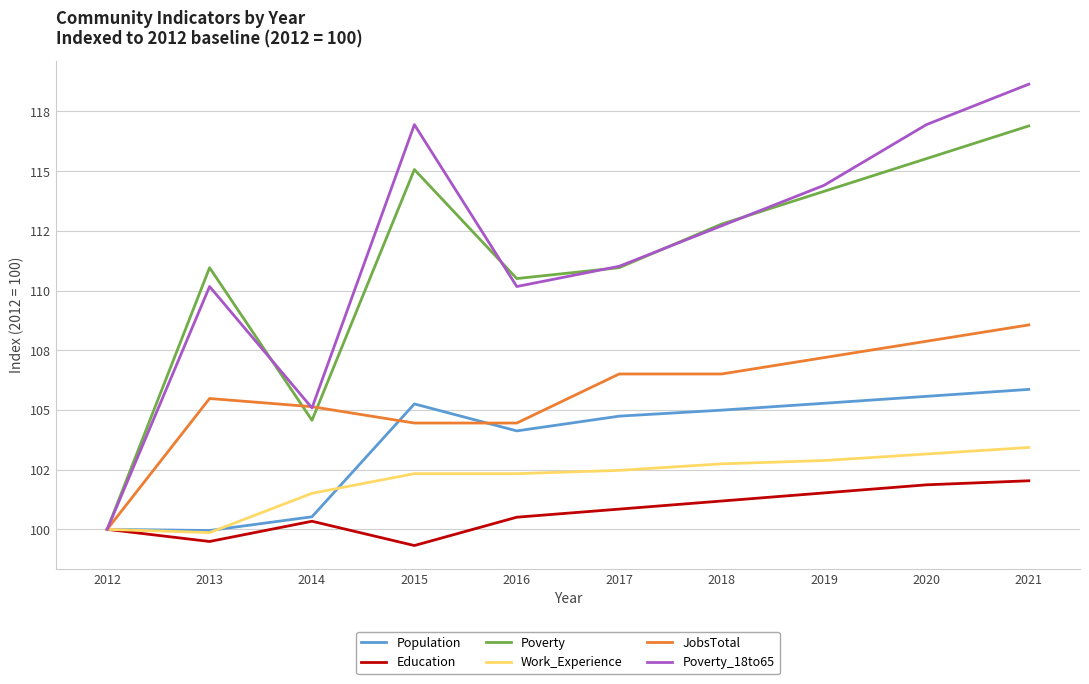

What are all the series names shown in the legend?

Population, Education, Poverty, Work_Experience, JobsTotal, Poverty_18to65